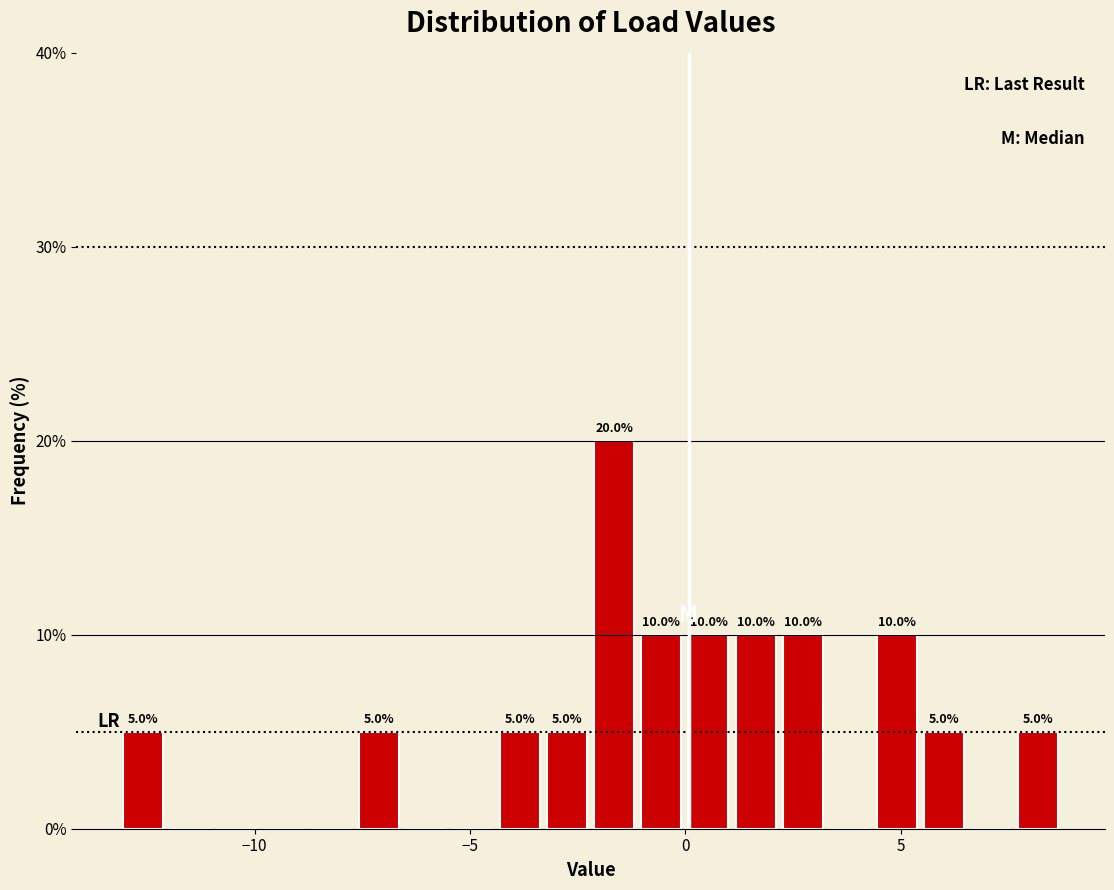

Read against the x-axis, roughly where is the centre of the tallest bar?

-1.5